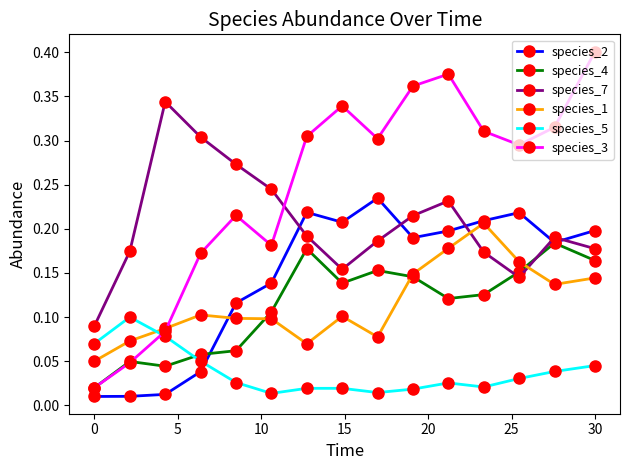

Which series has the largest total across all categories?

species_3